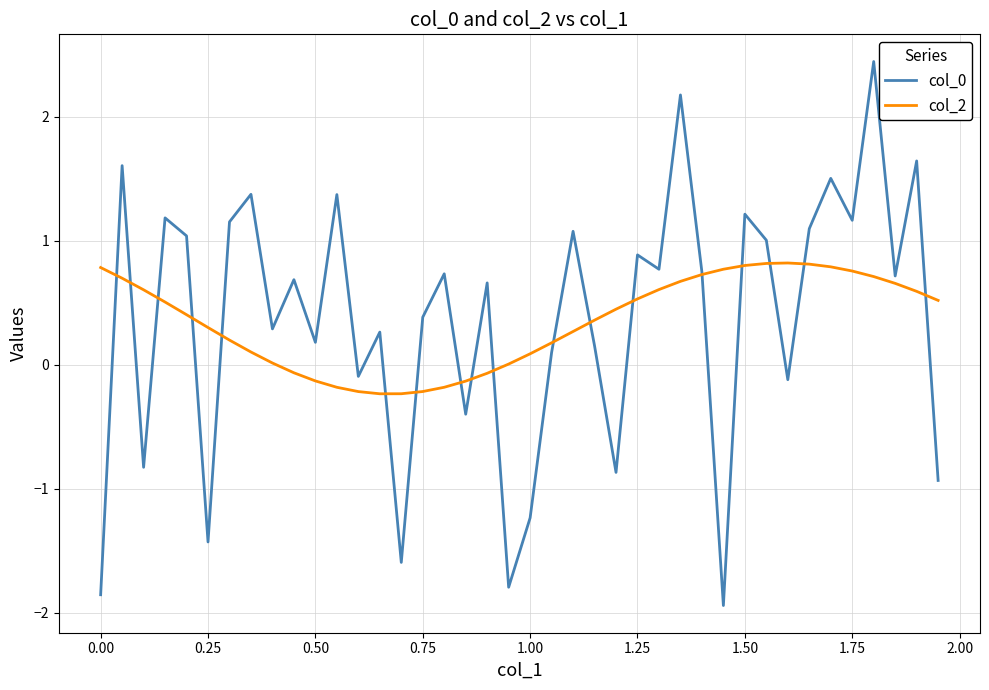

What is the lowest value of the col_0 series?

-1.9